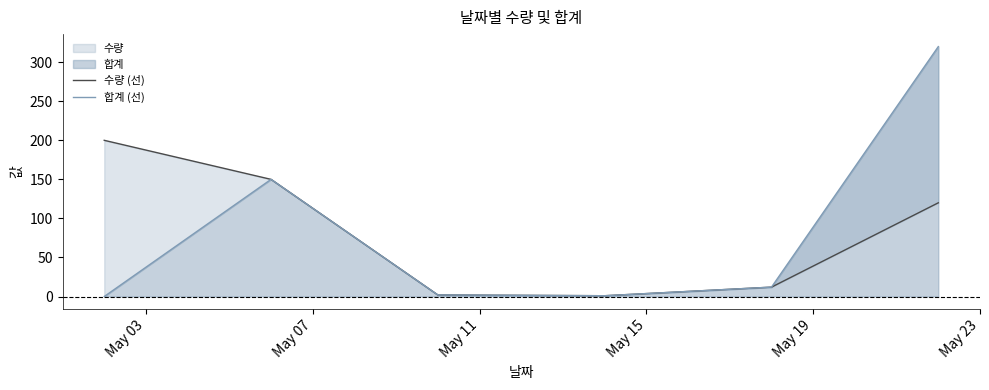

At which label is 합계 (선) closest to 160?

May 07